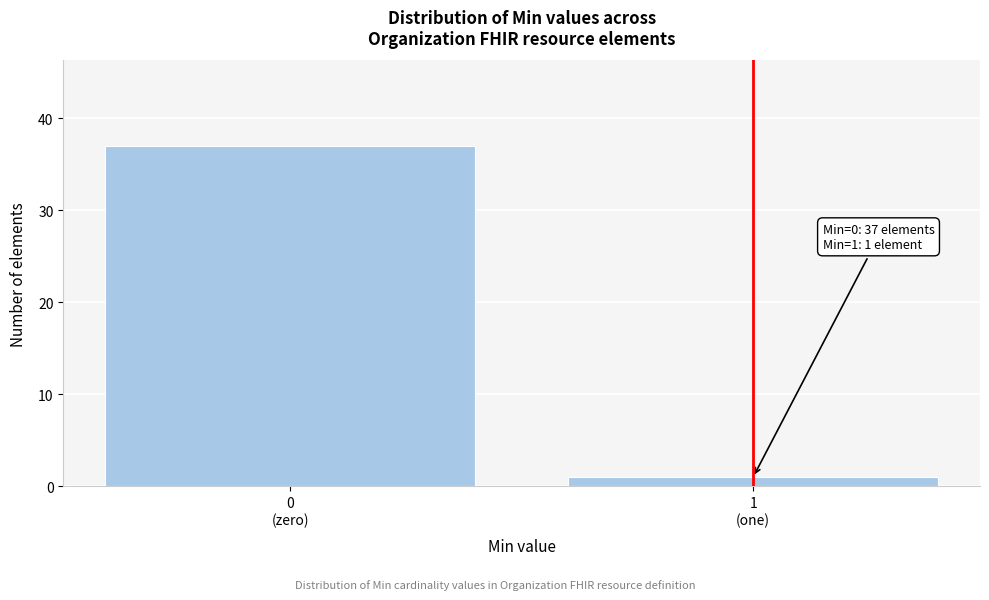

Reading left to right, what are all the values shown in this chart?

37	1